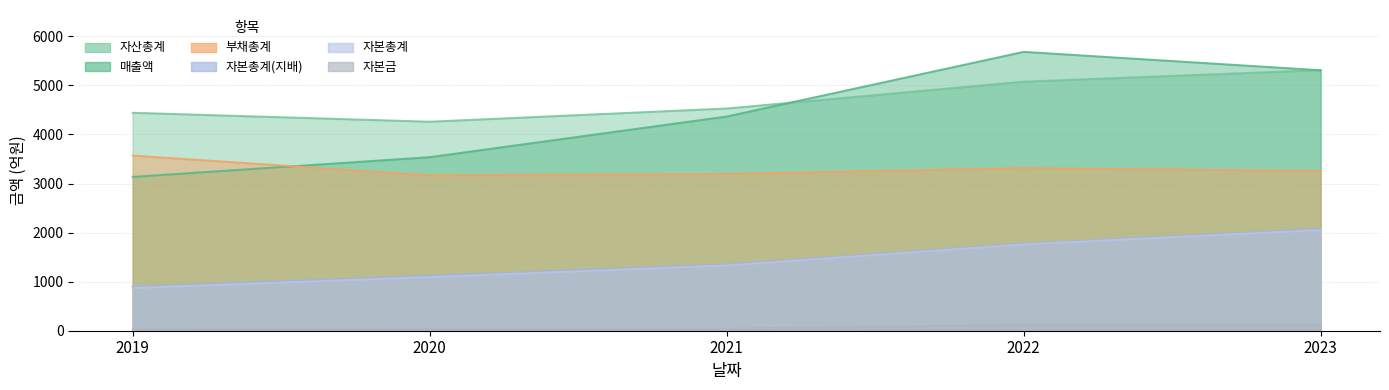

What is the value of the 자본총계 point at the 1st from the left?

872